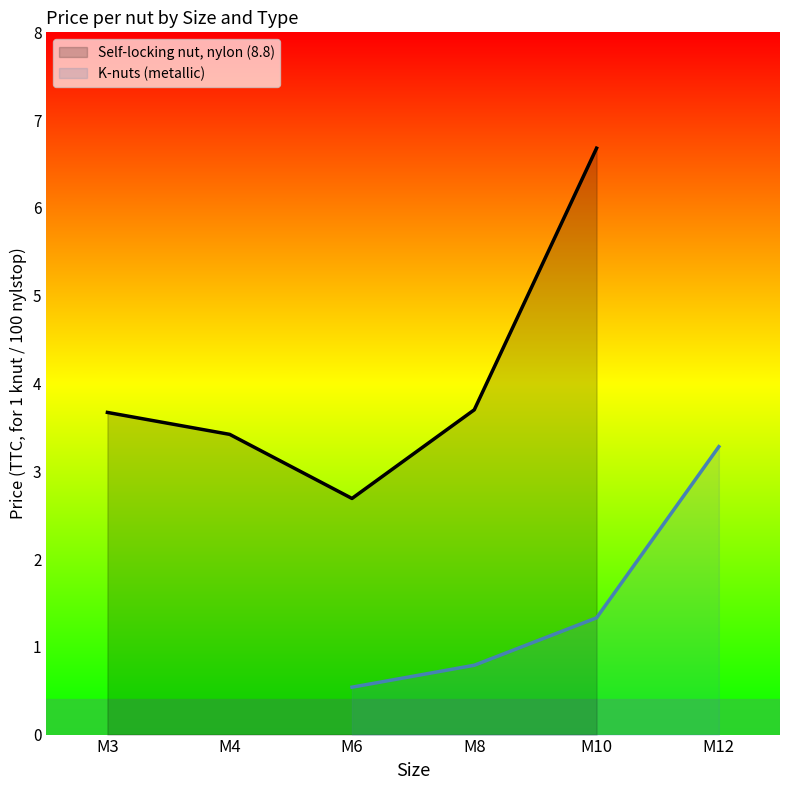

True or false: K-nuts (metallic) has more than 1 interior local peaks.

False